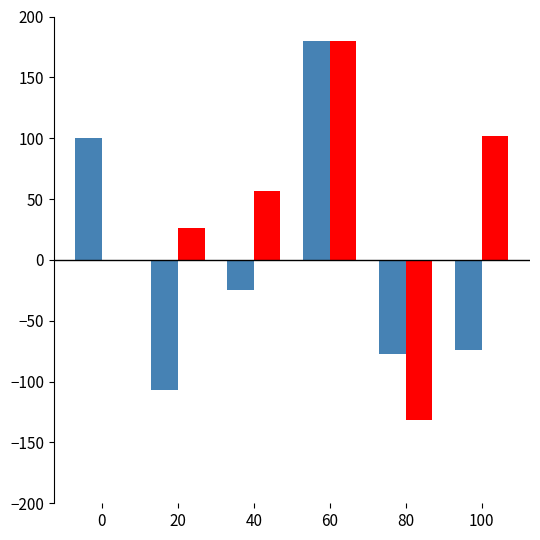

At which category is the sum across all series the highest?

60